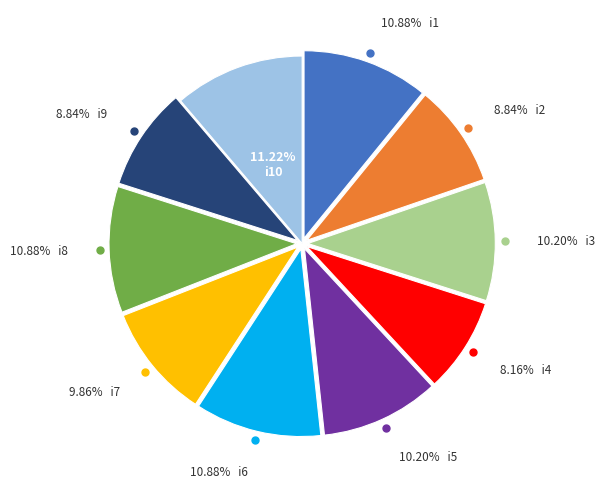

Is there any slice that represents more than half of the pie?

No